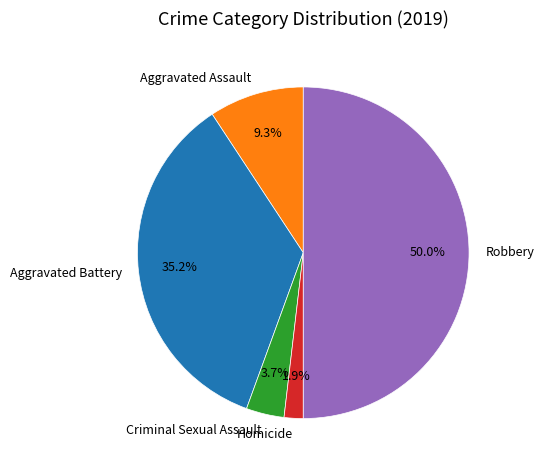

How many slices are in this pie chart?

5